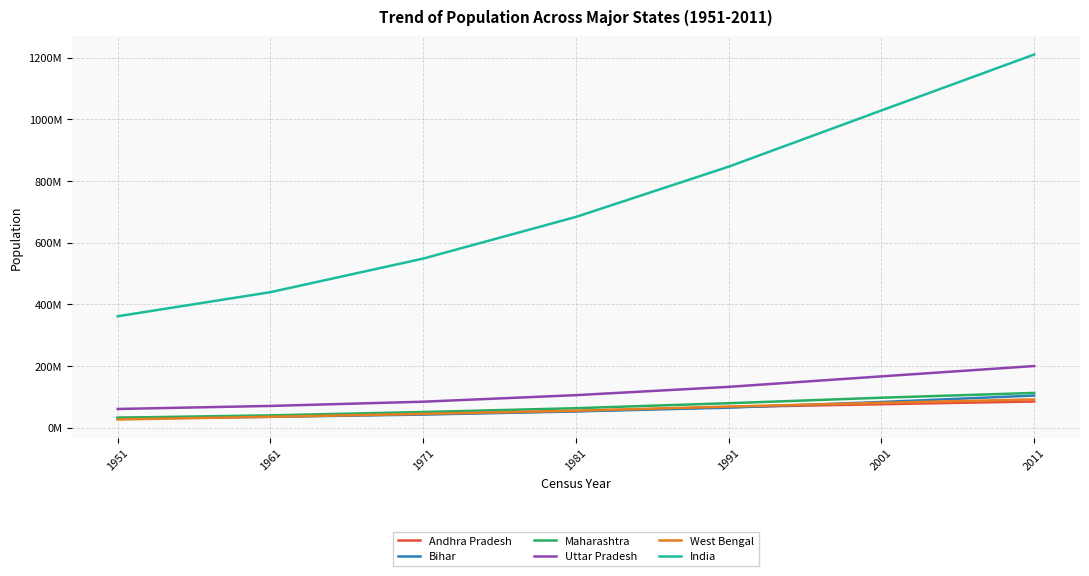

True or false: Maharashtra has a value of 100745505 at 1981.

False